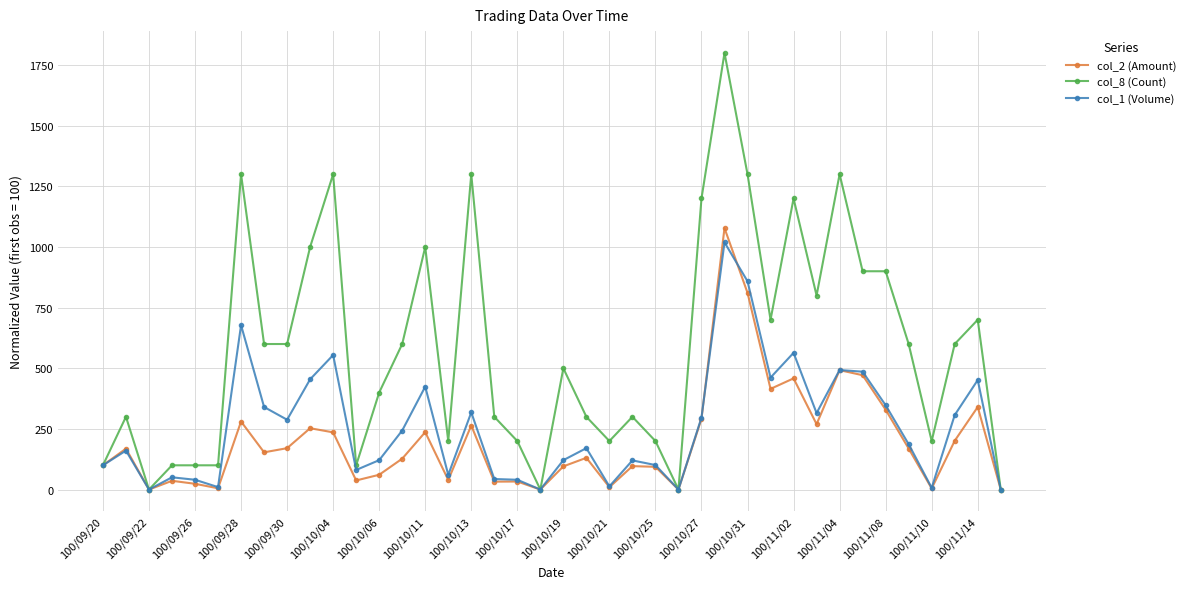

What is the value of the col_8 (Count) point at the 16th from the left?

200.0